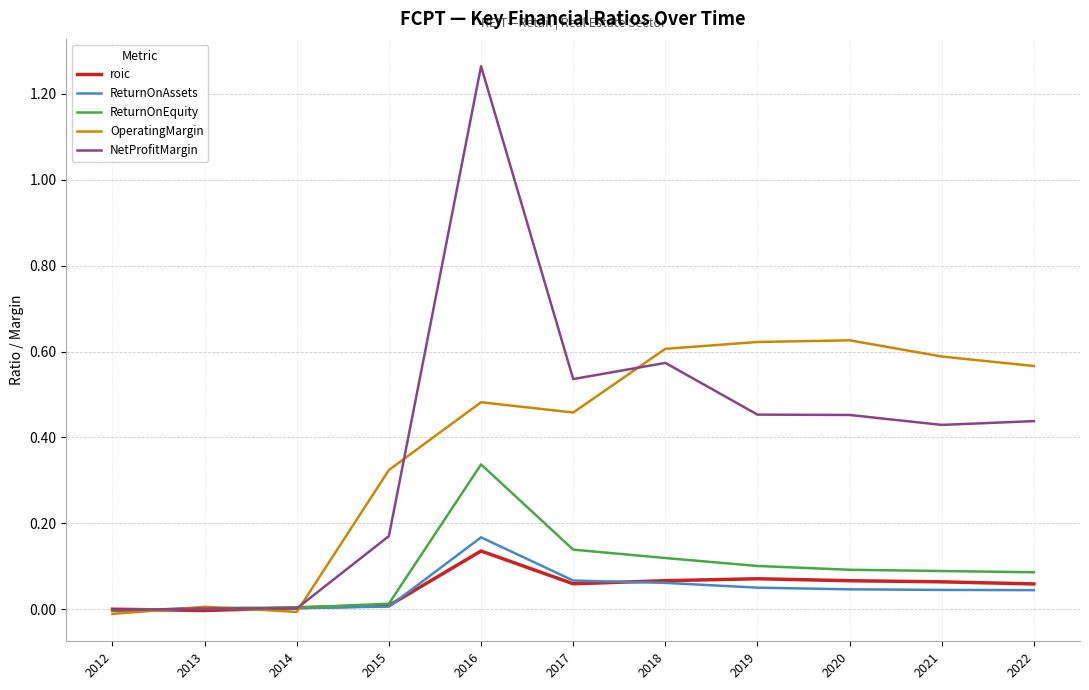

The value of roic at 2020 is 0.0. True or false?

False